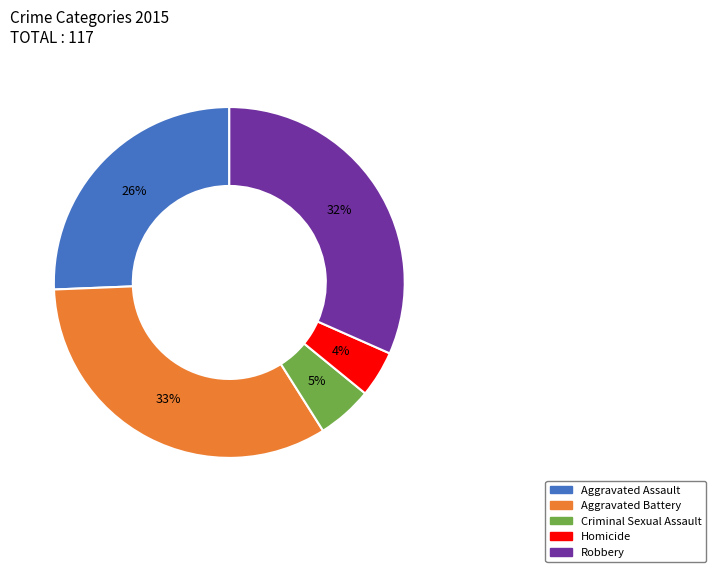

To the nearest percent, what is the average slice percentage?

20%